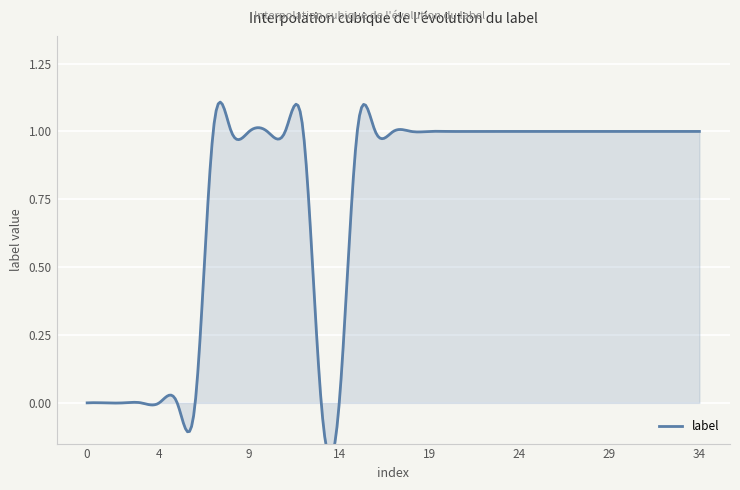

What is the sum of the values at 34 and 8?

2